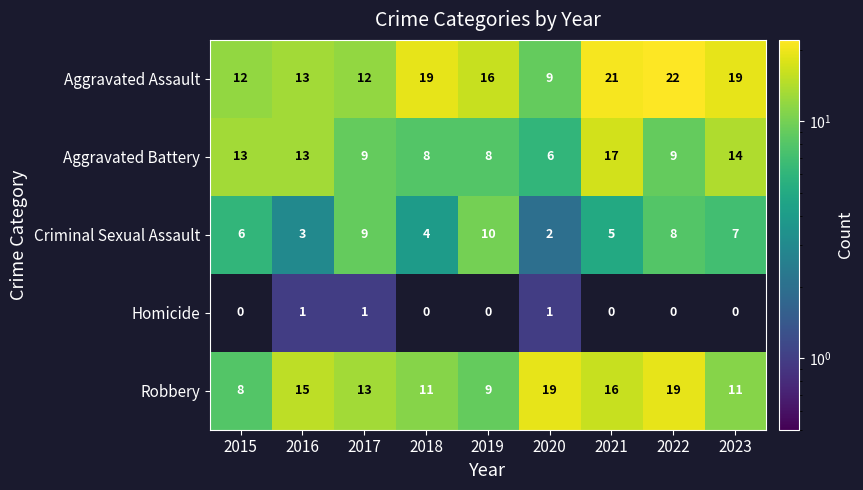

Which series has the largest range (max minus min)?

Aggravated Assault